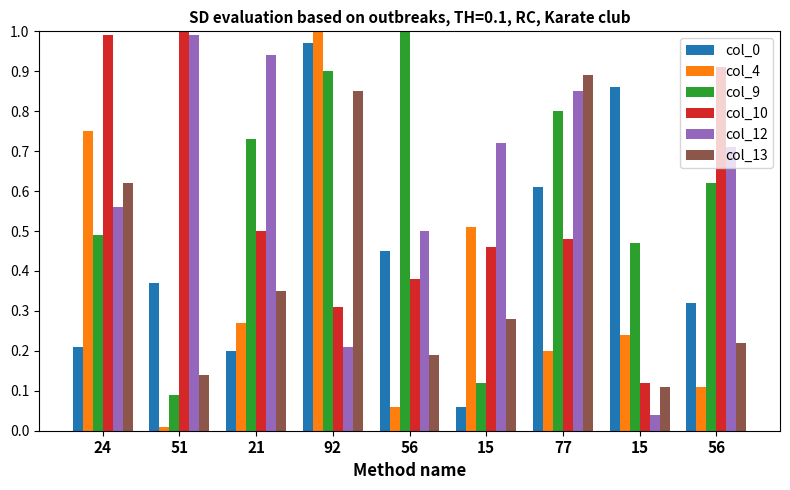

Is the value of col_13 at 92 greater than the value of col_0 at 24?

Yes